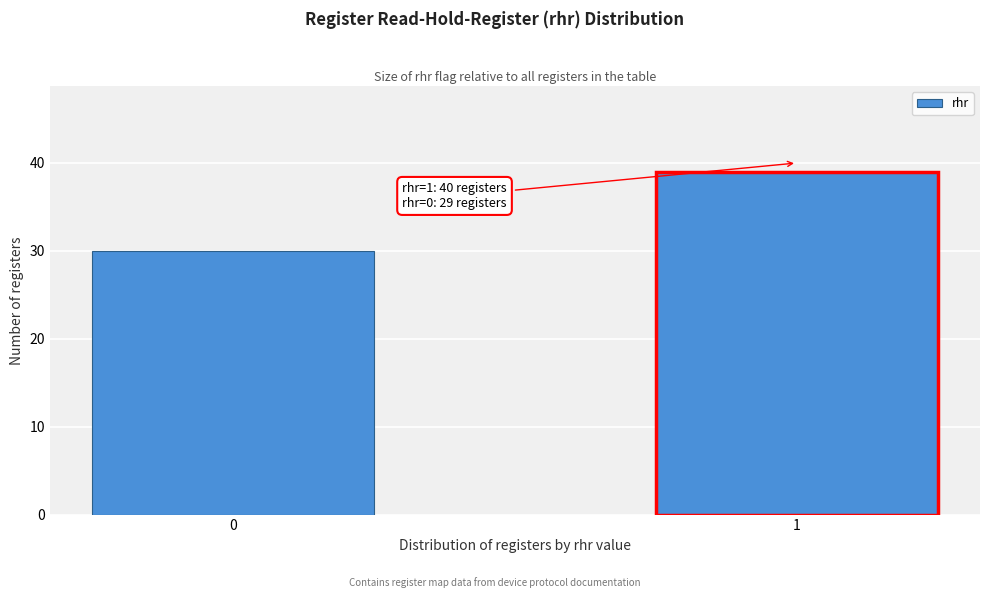

Reading right to left, transcribe all the data shown in this chart.

1=39	0=30